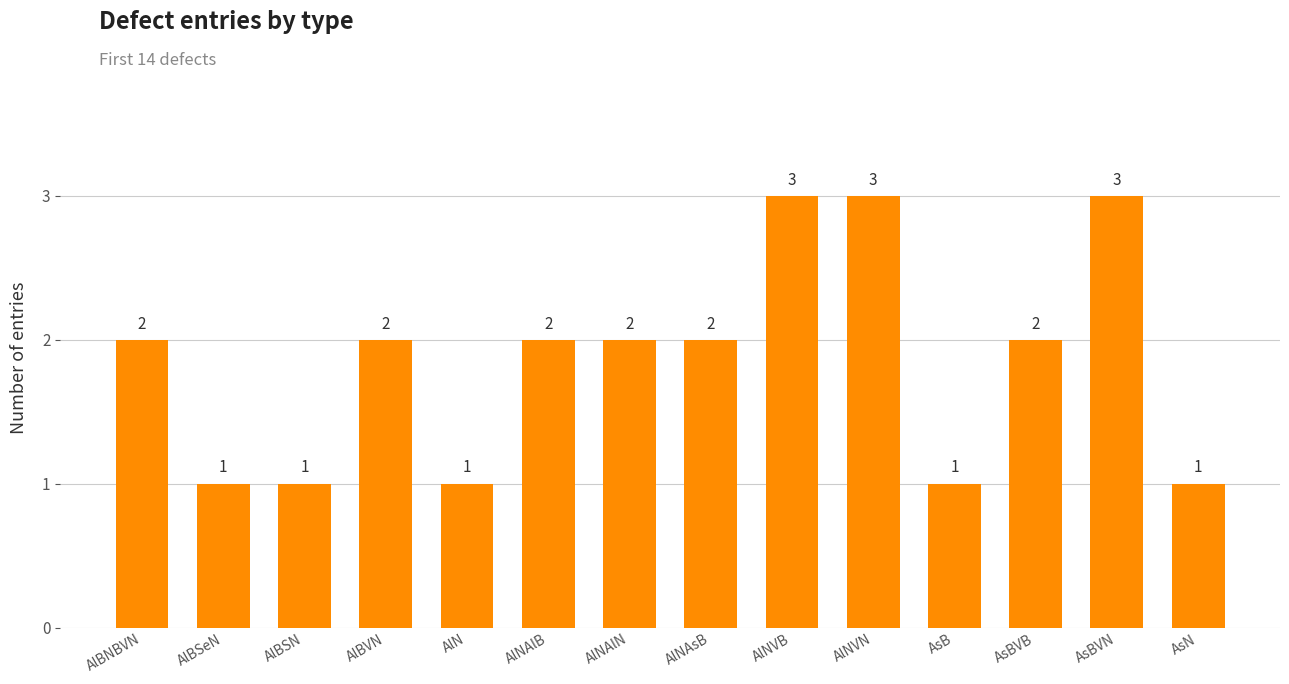

Approximately how many times larger is the value at AlBNBVN compared to AsB?

2.0